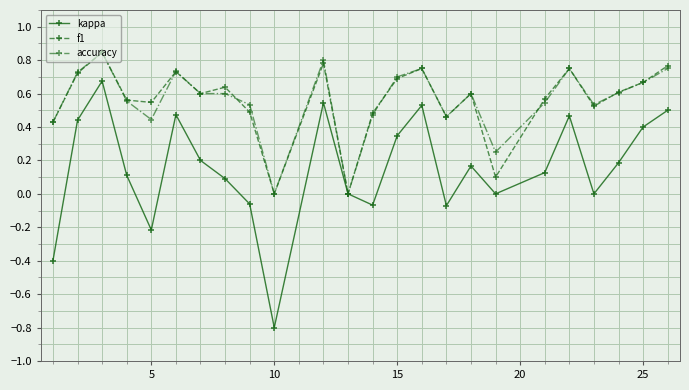

What is the smallest value displayed?

-0.8